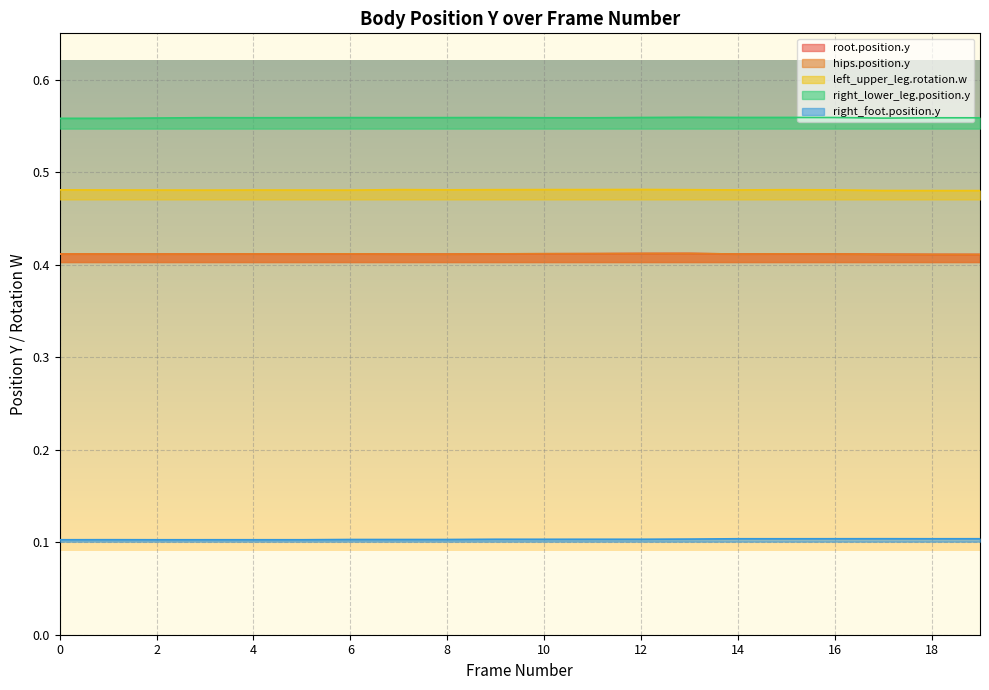

Which series changed the most between 2 and 17?

right_foot.position.y